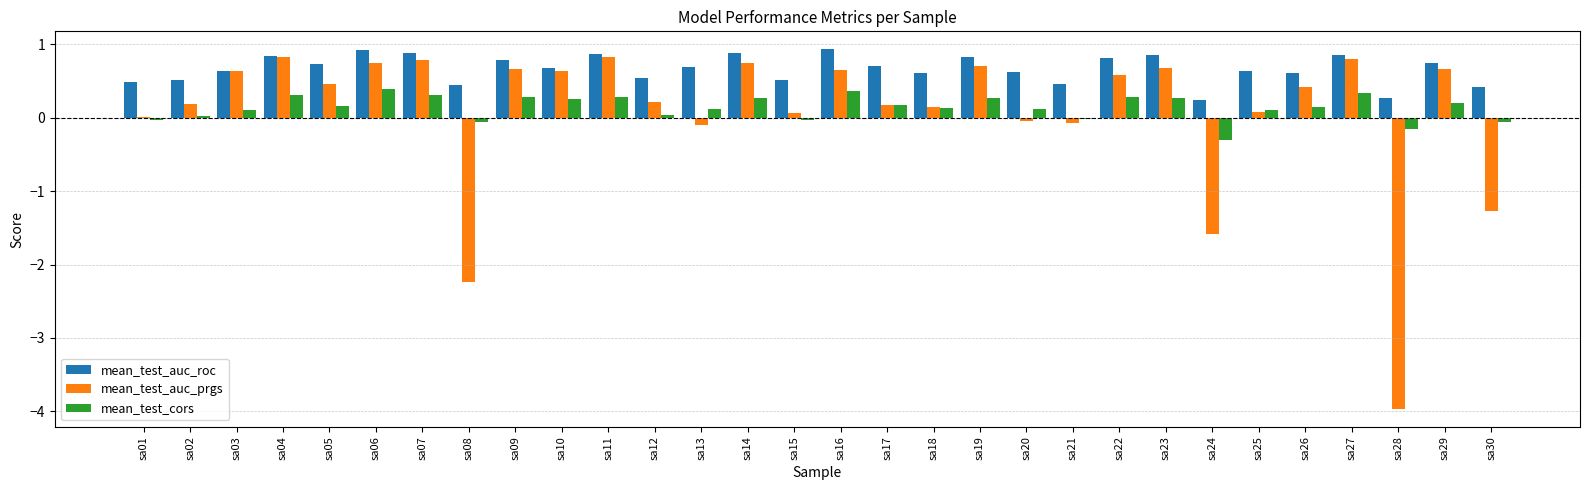

What are all the series names shown in the legend?

mean_test_auc_roc, mean_test_auc_prgs, mean_test_cors